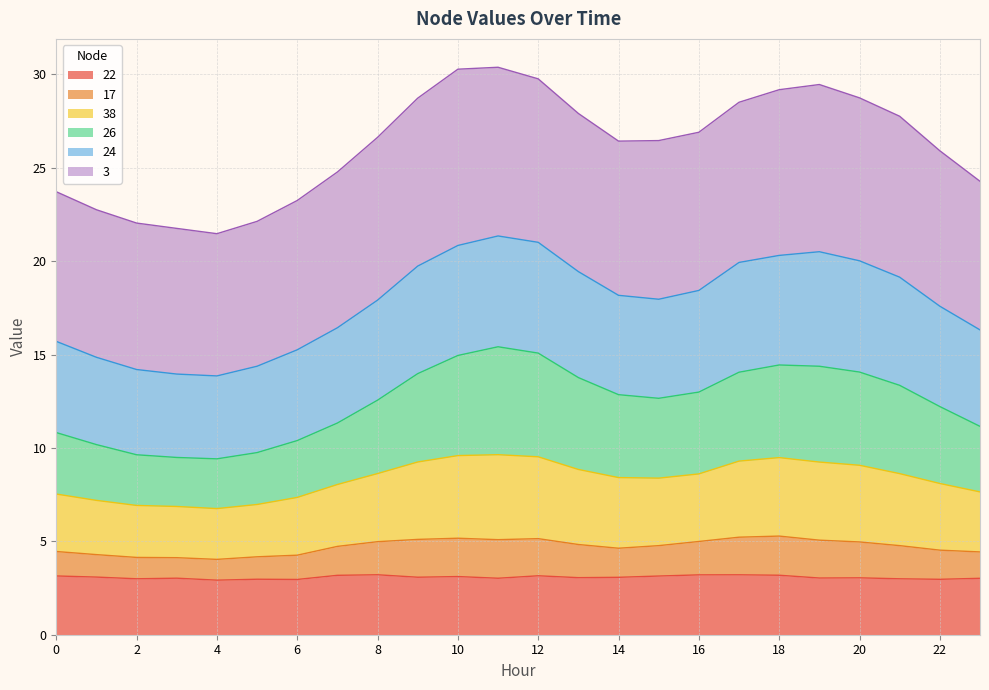

Where is the first local maximum for 38?

11